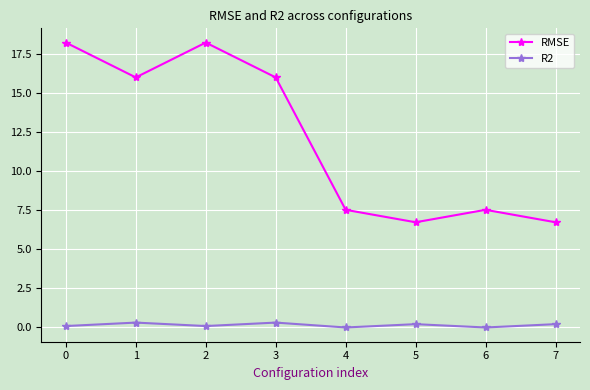

True or false: RMSE has a value of 6.7 at 5.

True